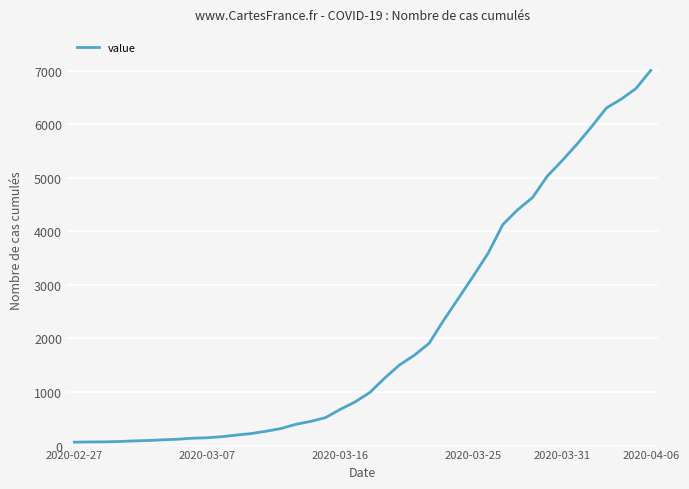

What is the maximum value shown in the chart?

7004